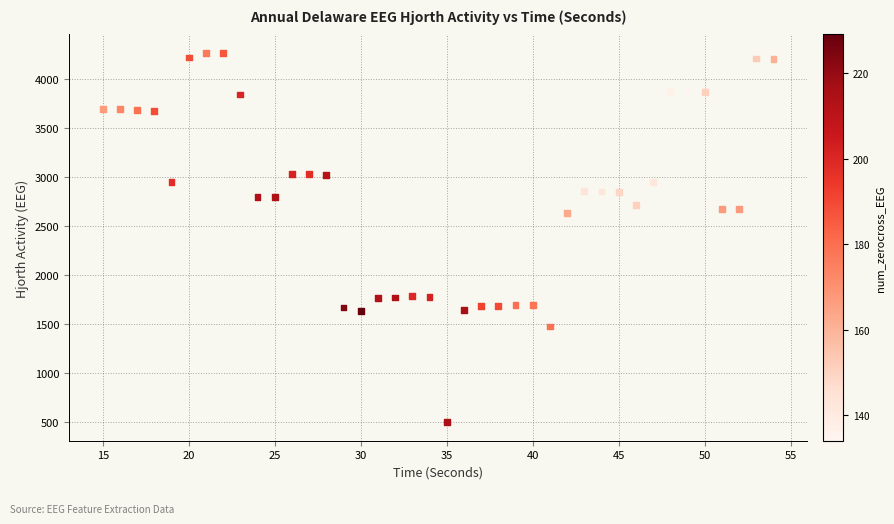

What is the range of X values (max minus min)?

39.0